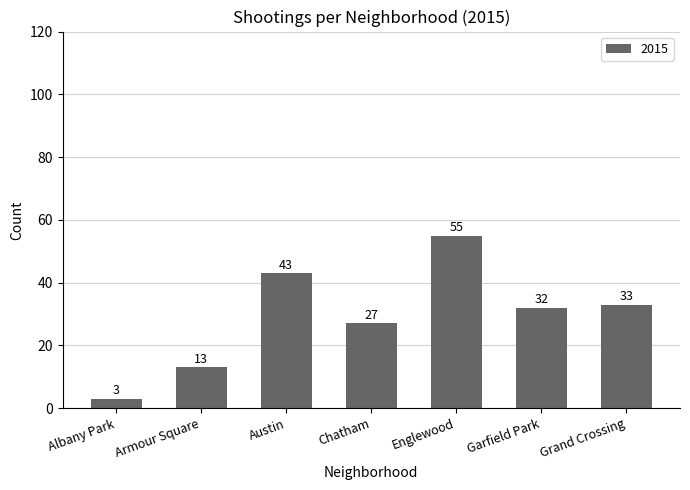

Reading left to right, what are all the values shown in this chart?

Albany Park=3	Armour Square=13	Austin=43	Chatham=27	Englewood=55	Garfield Park=32	Grand Crossing=33